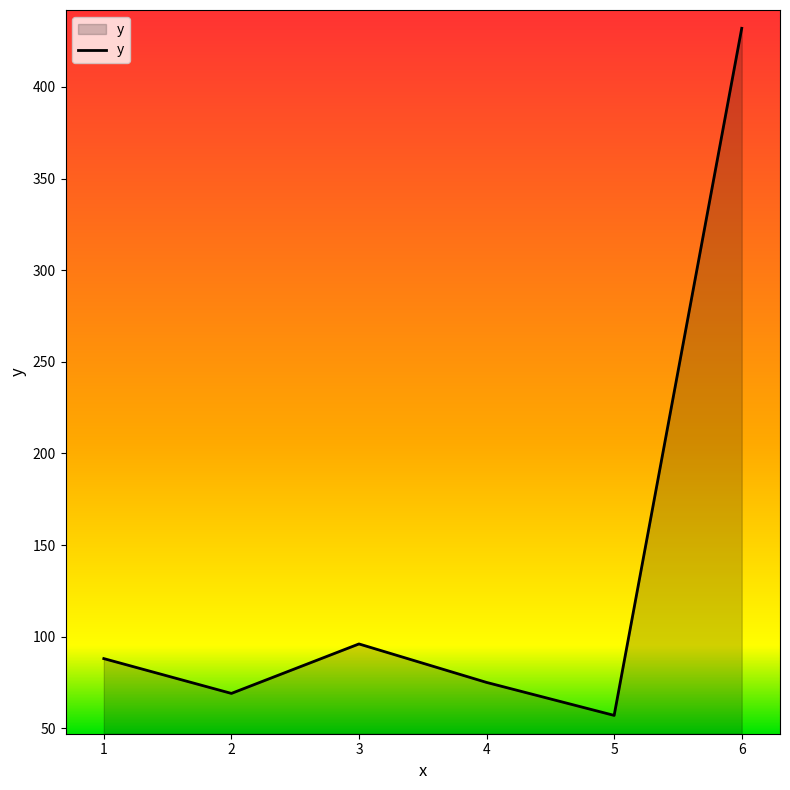

What is the difference between the maximum and minimum values?

375